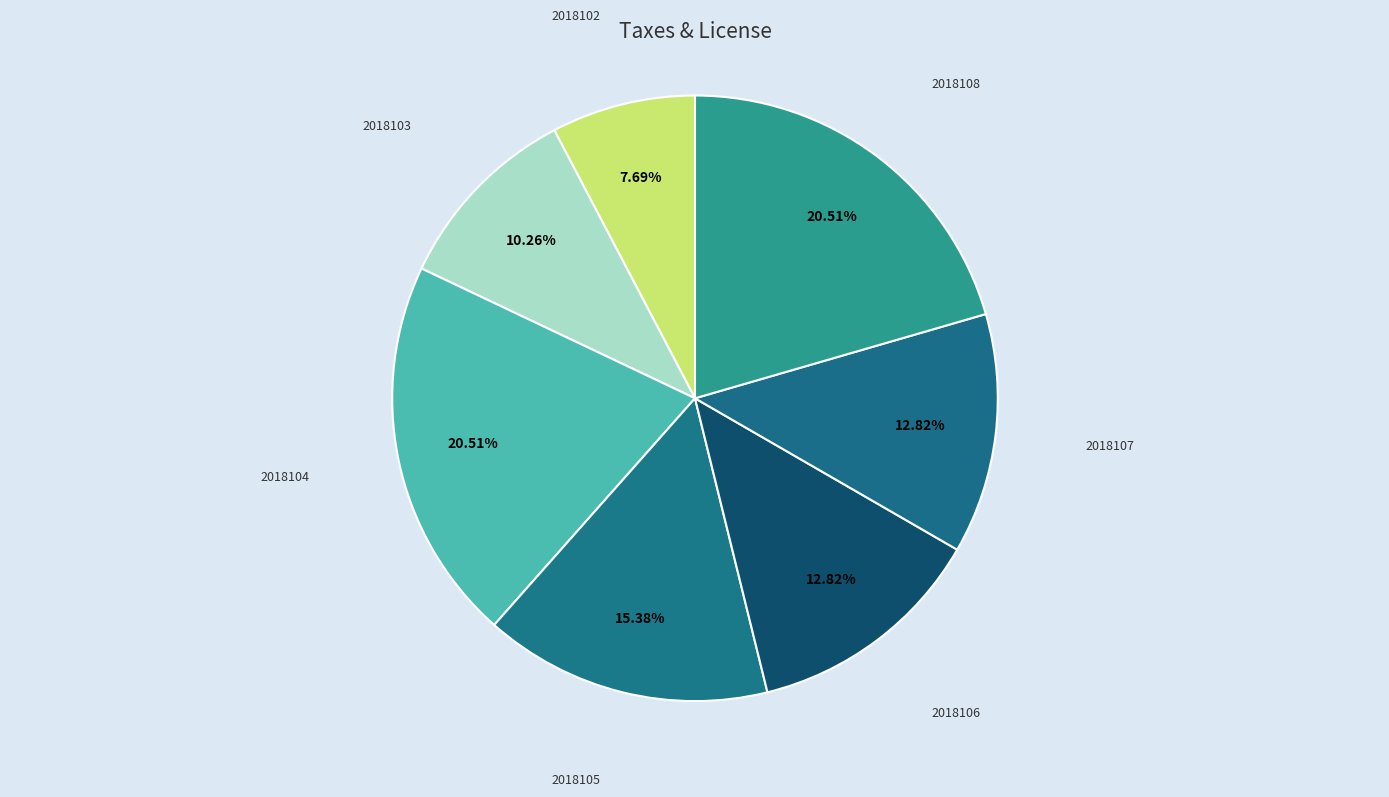

Which has a higher value, 2018107 or 2018104?

2018104